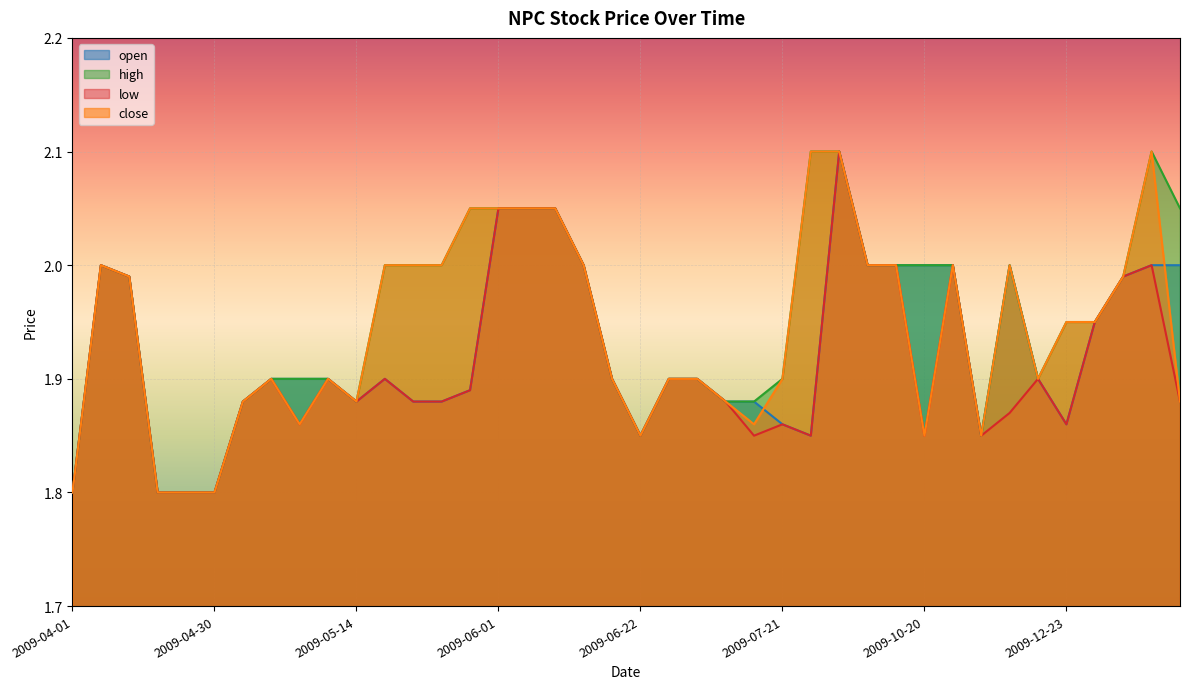

What is the maximum value shown in the chart?

2.1